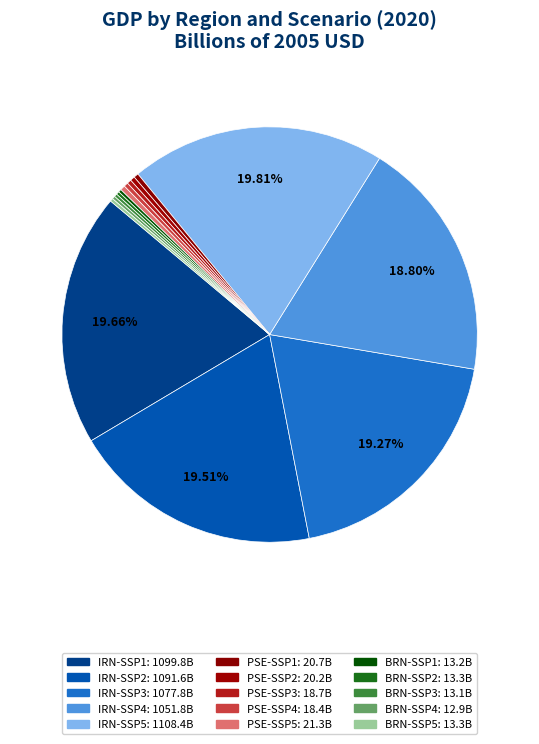

Is it true that BRN-SSP2 is 13% of the pie?

False